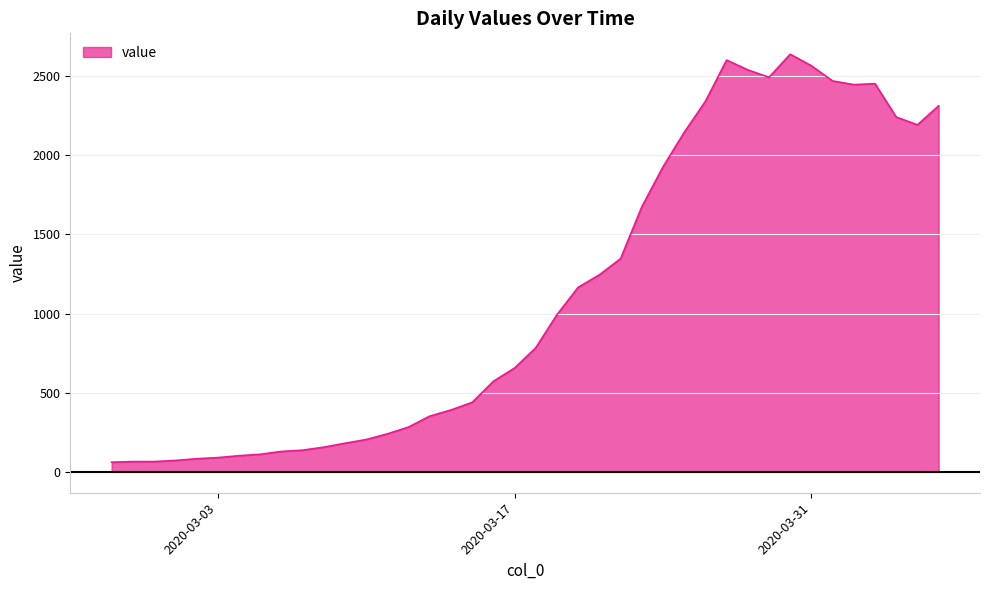

What is the smallest value displayed?

61